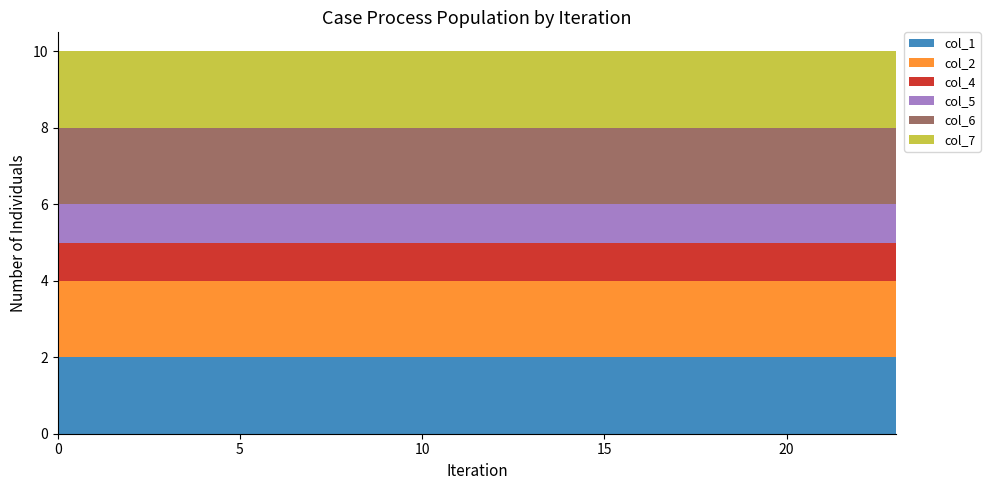

Reading left to right, transcribe all the data shown in this chart.

col_1: 2	2	2	2	2	2	2	2	2	2	2	2	2	2	2	2	2	2	2	2	2	2	2	2
col_2: 2	2	2	2	2	2	2	2	2	2	2	2	2	2	2	2	2	2	2	2	2	2	2	2
col_4: 1	1	1	1	1	1	1	1	1	1	1	1	1	1	1	1	1	1	1	1	1	1	1	1
col_5: 1	1	1	1	1	1	1	1	1	1	1	1	1	1	1	1	1	1	1	1	1	1	1	1
col_6: 2	2	2	2	2	2	2	2	2	2	2	2	2	2	2	2	2	2	2	2	2	2	2	2
col_7: 2	2	2	2	2	2	2	2	2	2	2	2	2	2	2	2	2	2	2	2	2	2	2	2